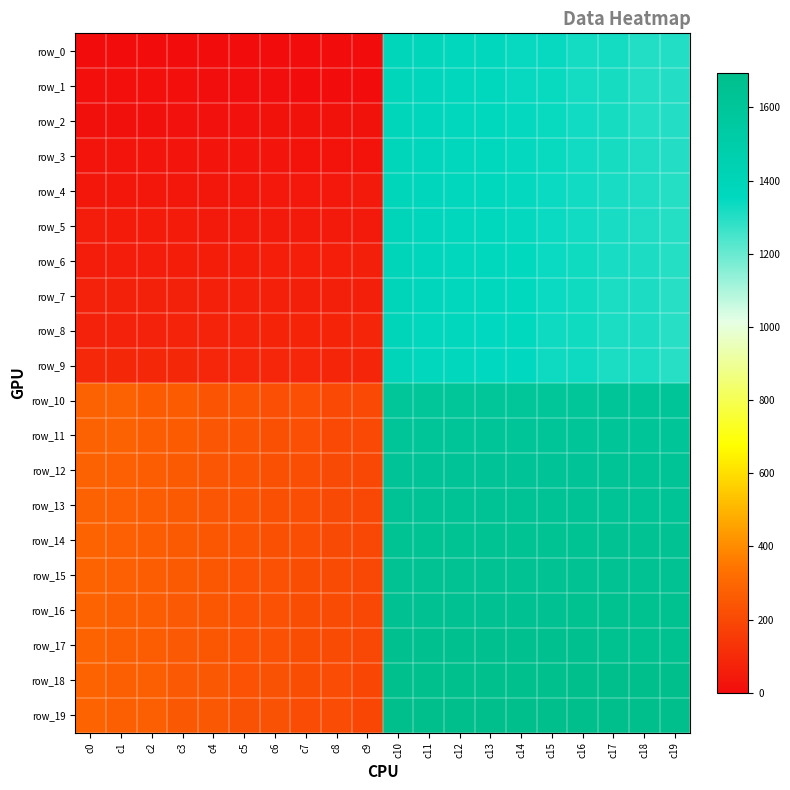

Reading left to right, extract all data points from this chart.

row_0: 0.0	0.0	0.0	0.0	0.0	0.0	0.0	1.0	2.0	3.0	1384.0	1383.0	1364.0	1363.0	1344.0	1343.0	1324.0	1323.0	1304.0	1303.0
row_1: 13.0	12.0	11.0	10.0	9.0	8.0	7.0	6.0	5.0	4.0	1385.0	1382.0	1365.0	1362.0	1345.0	1342.0	1325.0	1322.0	1305.0	1302.0
row_2: 14.0	15.0	16.0	17.0	18.0	19.0	20.0	21.0	22.0	23.0	1386.0	1381.0	1366.0	1361.0	1346.0	1341.0	1326.0	1321.0	1306.0	1301.0
row_3: 33.0	32.0	31.0	30.0	29.0	28.0	27.0	26.0	25.0	24.0	1387.0	1380.0	1367.0	1360.0	1347.0	1340.0	1327.0	1320.0	1307.0	1300.0
row_4: 34.0	35.0	36.0	37.0	38.0	39.0	40.0	41.0	42.0	43.0	1388.0	1379.0	1368.0	1359.0	1348.0	1339.0	1328.0	1319.0	1308.0	1299.0
row_5: 53.0	52.0	51.0	50.0	49.0	48.0	47.0	46.0	45.0	44.0	1389.0	1378.0	1369.0	1358.0	1349.0	1338.0	1329.0	1318.0	1309.0	1298.0
row_6: 54.0	55.0	56.0	57.0	58.0	59.0	60.0	61.0	62.0	63.0	1390.0	1377.0	1370.0	1357.0	1350.0	1337.0	1330.0	1317.0	1310.0	1297.0
row_7: 73.0	72.0	71.0	70.0	69.0	68.0	67.0	66.0	65.0	64.0	1391.0	1376.0	1371.0	1356.0	1351.0	1336.0	1331.0	1316.0	1311.0	1296.0
row_8: 74.0	75.0	76.0	77.0	78.0	79.0	80.0	81.0	82.0	83.0	1392.0	1375.0	1372.0	1355.0	1352.0	1335.0	1332.0	1315.0	1312.0	1295.0
row_9: 93.0	92.0	91.0	90.0	89.0	88.0	87.0	86.0	85.0	84.0	1393.0	1374.0	1373.0	1354.0	1353.0	1334.0	1333.0	1314.0	1313.0	1294.0
row_10: 284.0	283.0	264.0	263.0	244.0	243.0	224.0	223.0	204.0	203.0	1594.0	1595.0	1596.0	1597.0	1598.0	1599.0	1600.0	1601.0	1602.0	1603.0
row_11: 285.0	282.0	265.0	262.0	245.0	242.0	225.0	222.0	205.0	202.0	1613.0	1612.0	1611.0	1610.0	1609.0	1608.0	1607.0	1606.0	1605.0	1604.0
row_12: 286.0	281.0	266.0	261.0	246.0	241.0	226.0	221.0	206.0	201.0	1614.0	1615.0	1616.0	1617.0	1618.0	1619.0	1620.0	1621.0	1622.0	1623.0
row_13: 287.0	280.0	267.0	260.0	247.0	240.0	227.0	220.0	207.0	200.0	1633.0	1632.0	1631.0	1630.0	1629.0	1628.0	1627.0	1626.0	1625.0	1624.0
row_14: 288.0	279.0	268.0	259.0	248.0	239.0	228.0	219.0	208.0	199.0	1634.0	1635.0	1636.0	1637.0	1638.0	1639.0	1640.0	1641.0	1642.0	1643.0
row_15: 289.0	278.0	269.0	258.0	249.0	238.0	229.0	218.0	209.0	198.0	1653.0	1652.0	1651.0	1650.0	1649.0	1648.0	1647.0	1646.0	1645.0	1644.0
row_16: 290.0	277.0	270.0	257.0	250.0	237.0	230.0	217.0	210.0	197.0	1654.0	1655.0	1656.0	1657.0	1658.0	1659.0	1660.0	1661.0	1662.0	1663.0
row_17: 291.0	276.0	271.0	256.0	251.0	236.0	231.0	216.0	211.0	196.0	1673.0	1672.0	1671.0	1670.0	1669.0	1668.0	1667.0	1666.0	1665.0	1664.0
row_18: 292.0	275.0	272.0	255.0	252.0	235.0	232.0	215.0	212.0	195.0	1674.0	1675.0	1676.0	1677.0	1678.0	1679.0	1680.0	1681.0	1682.0	1683.0
row_19: 293.0	274.0	273.0	254.0	253.0	234.0	233.0	214.0	213.0	194.0	1693.0	1692.0	1691.0	1690.0	1689.0	1688.0	1687.0	1686.0	1685.0	1684.0